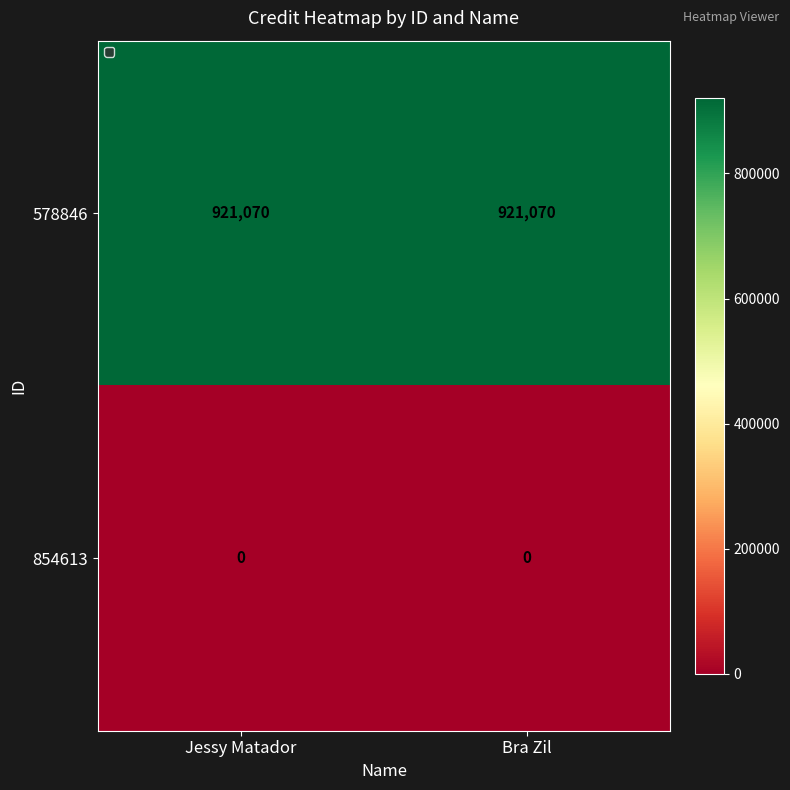

What is the total value across all series at Bra Zil?

921070